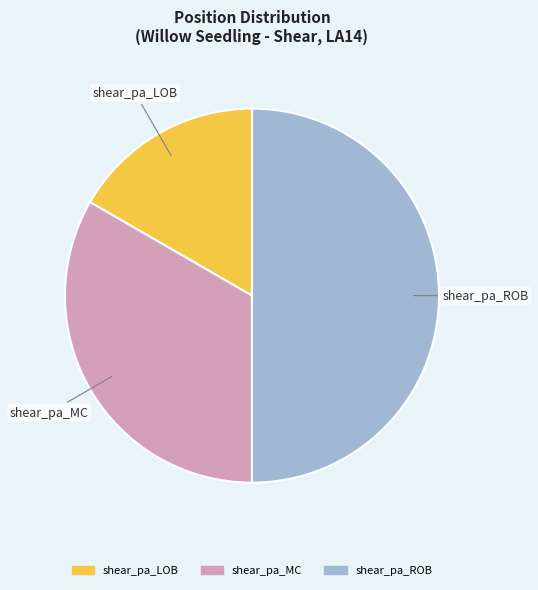

What is the largest slice in the pie chart?

shear_pa_ROB